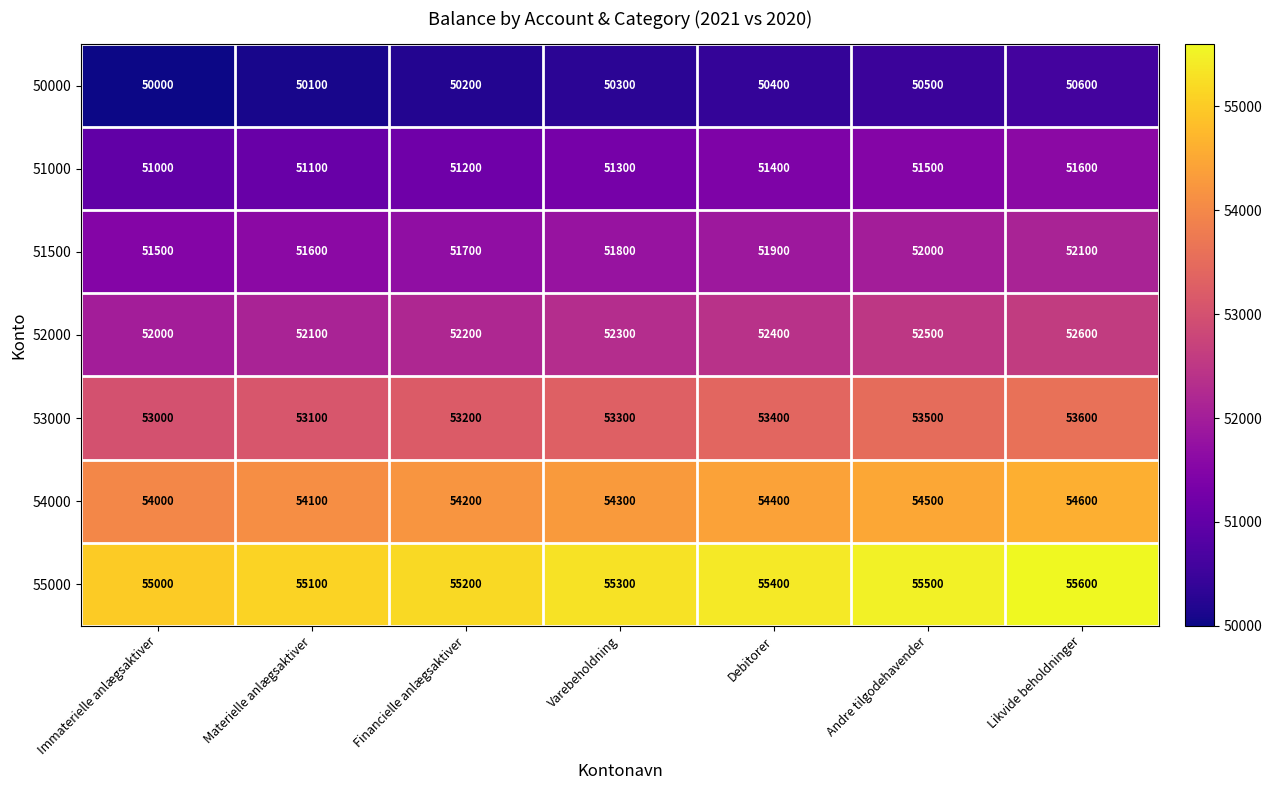

The 53000 series shows 53000 at Immaterielle anlægsaktiver. True or false?

True